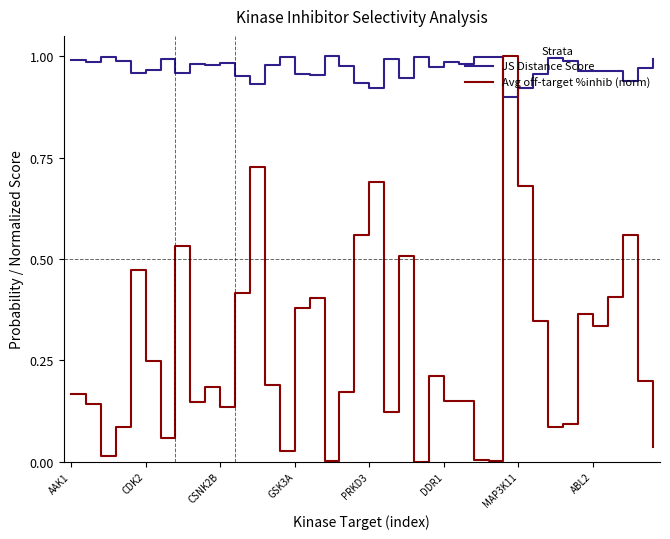

At how many categories does at least one series exceed 0?

40